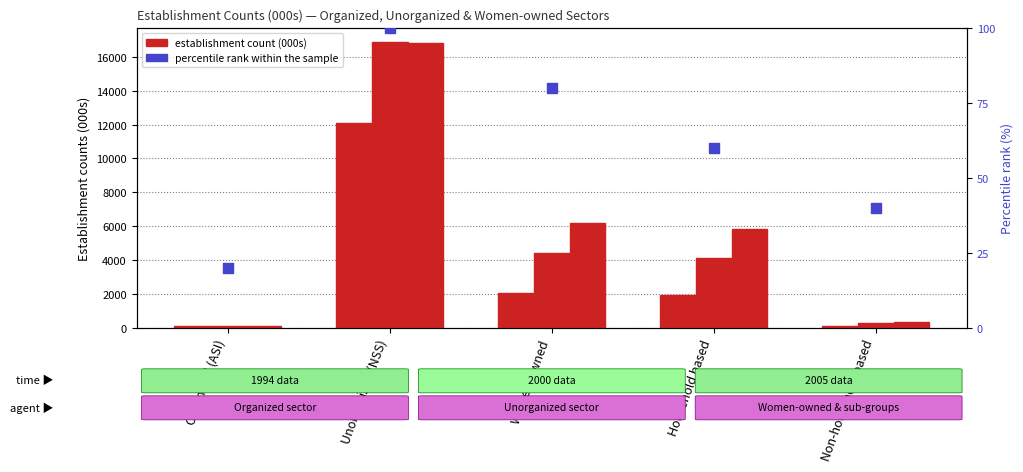

What is the change in value from Organized (ASI) to Women-owned?

+60